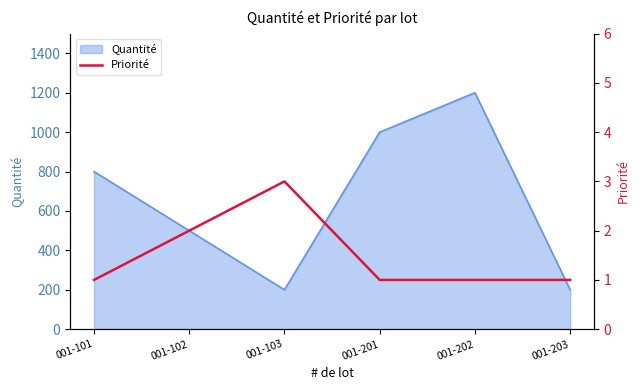

Is it true that Quantité equals 1200 at 001-202?

True